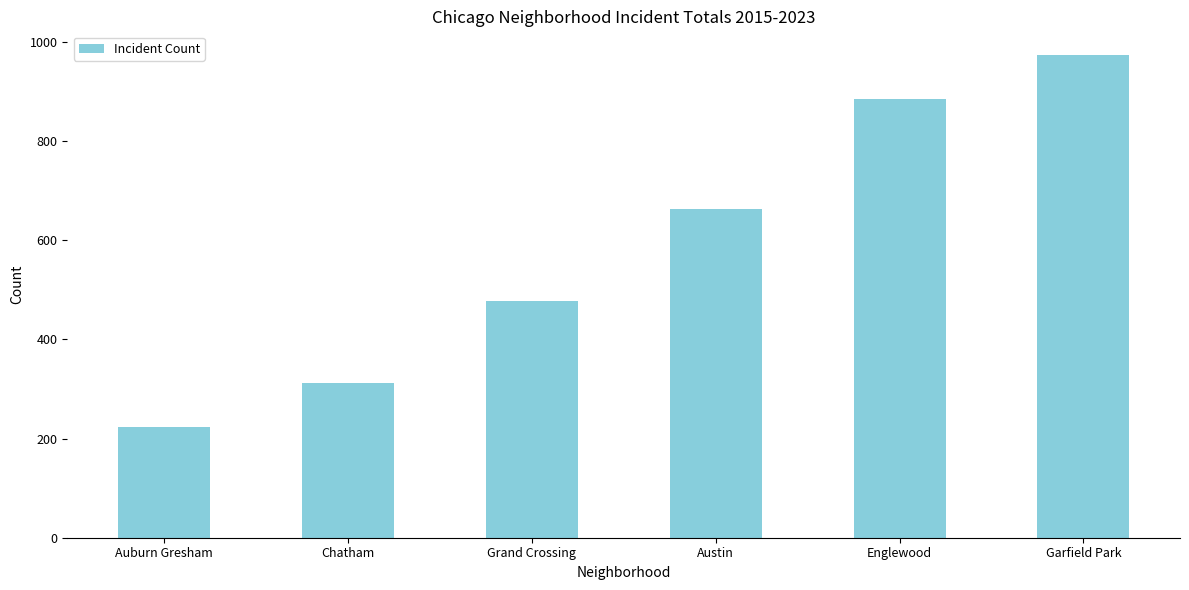

What is the label of the 5th bar from the right?

Chatham